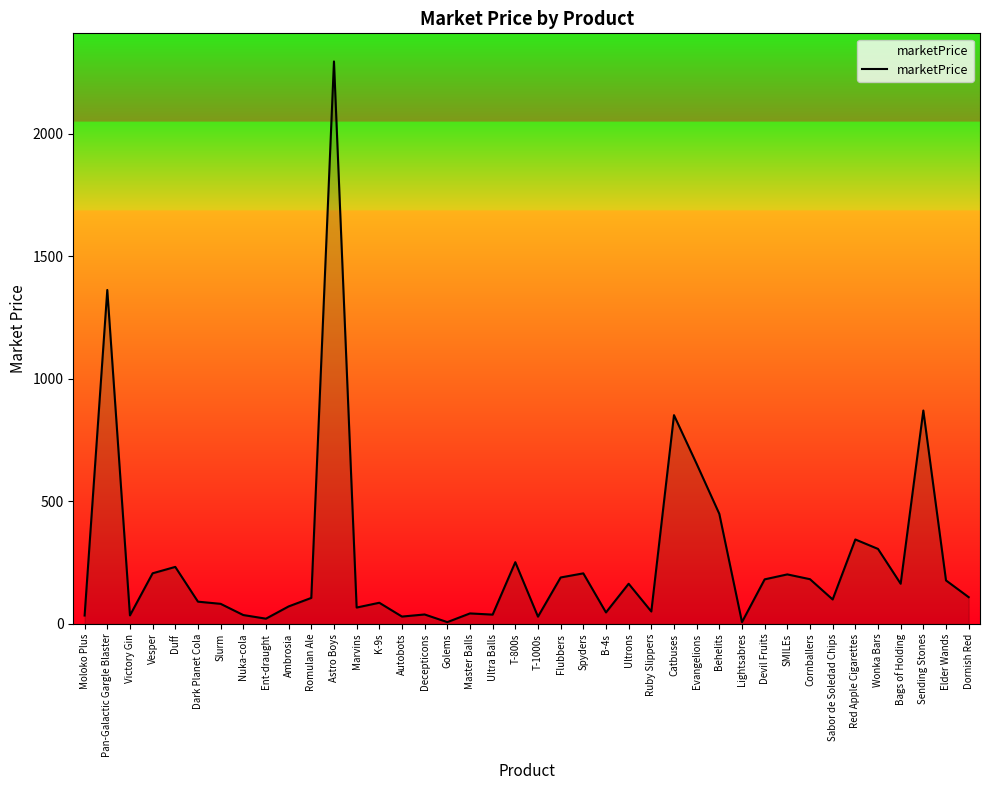

The chart shows a value of 252.0 at T-800s. True or false?

True